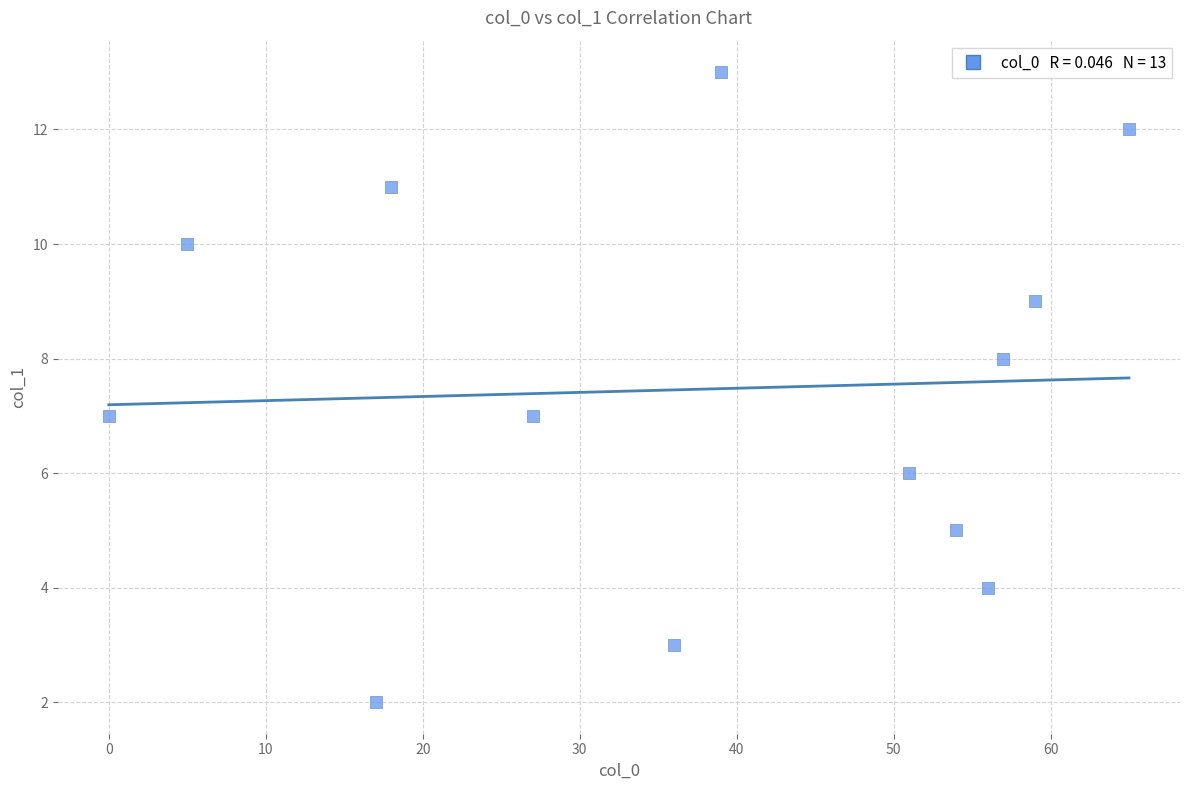

What is the range of X values (max minus min)?

65